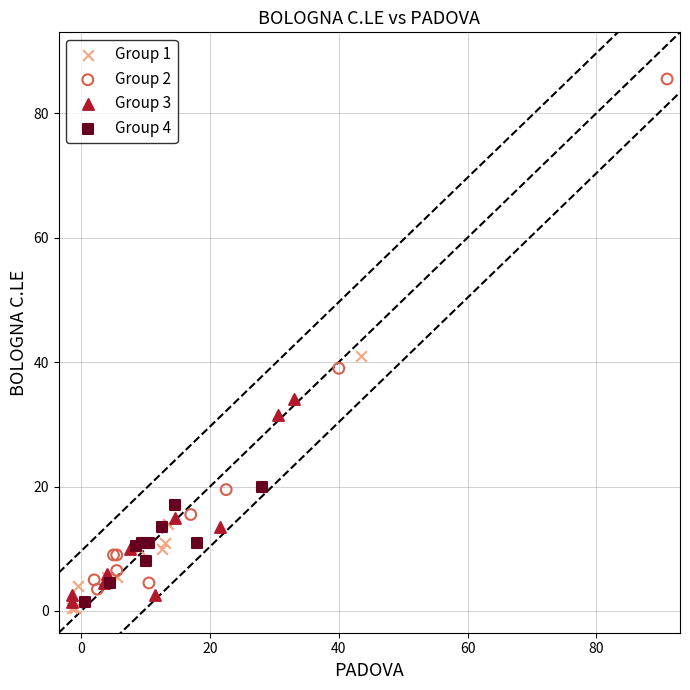

Which series contains the lowest Y value?

Group 1